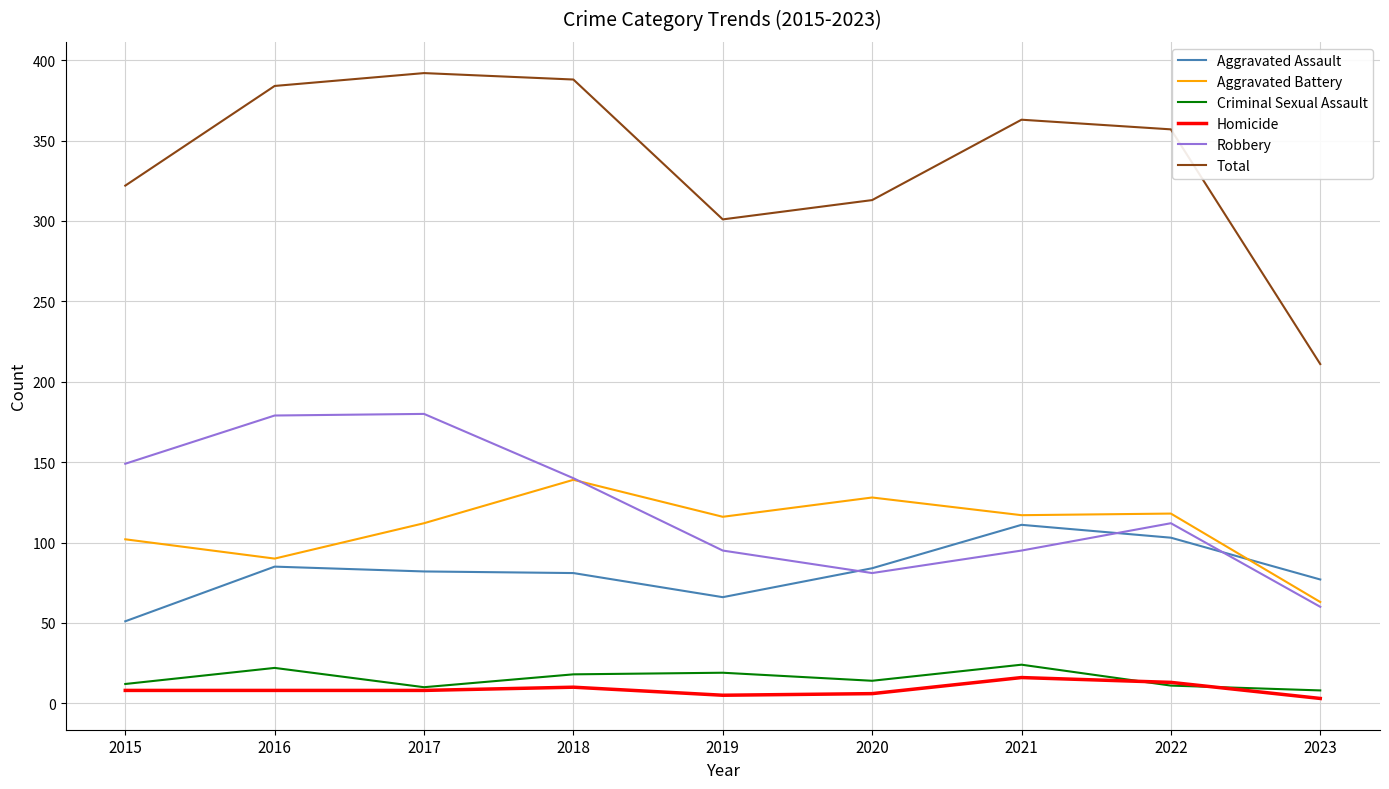

Between 2017 and 2021, which series saw the biggest shift?

Robbery